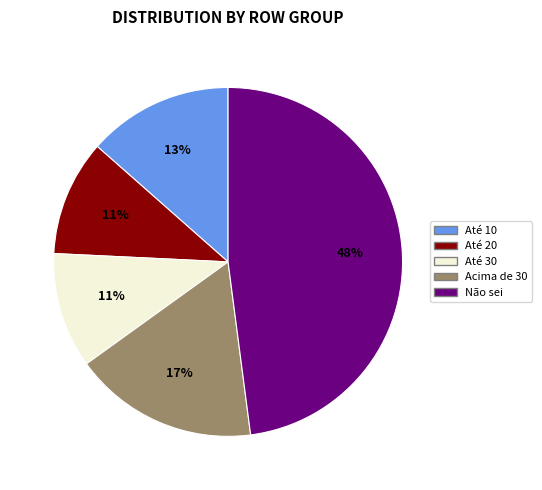

What is the largest slice in the pie chart?

Não sei